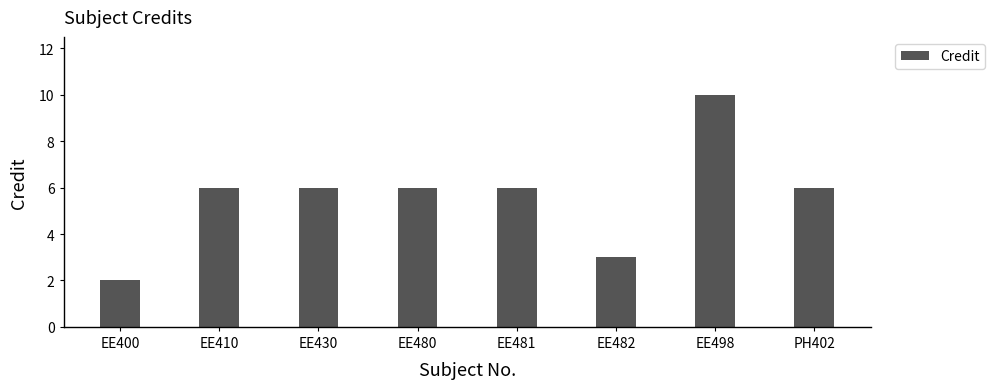

Which has a higher value, EE481 or EE400?

EE481